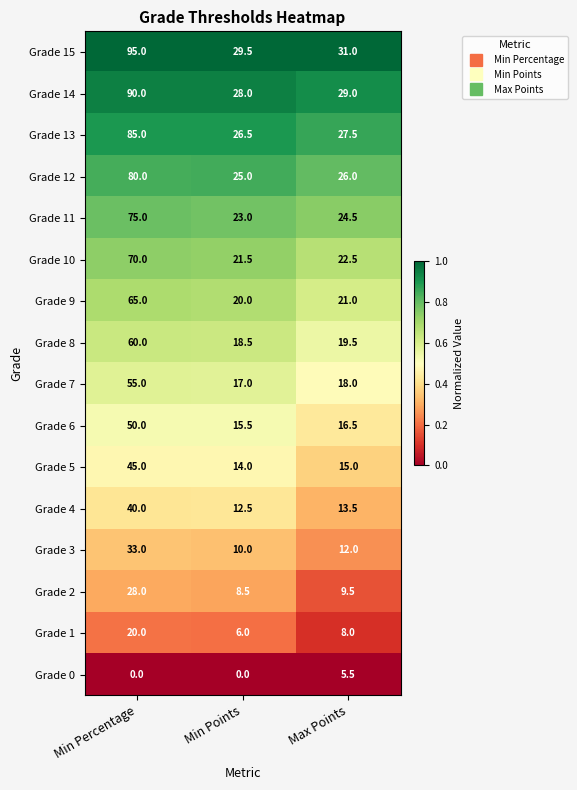

Which label corresponds to the largest value in the chart?

Min Percentage